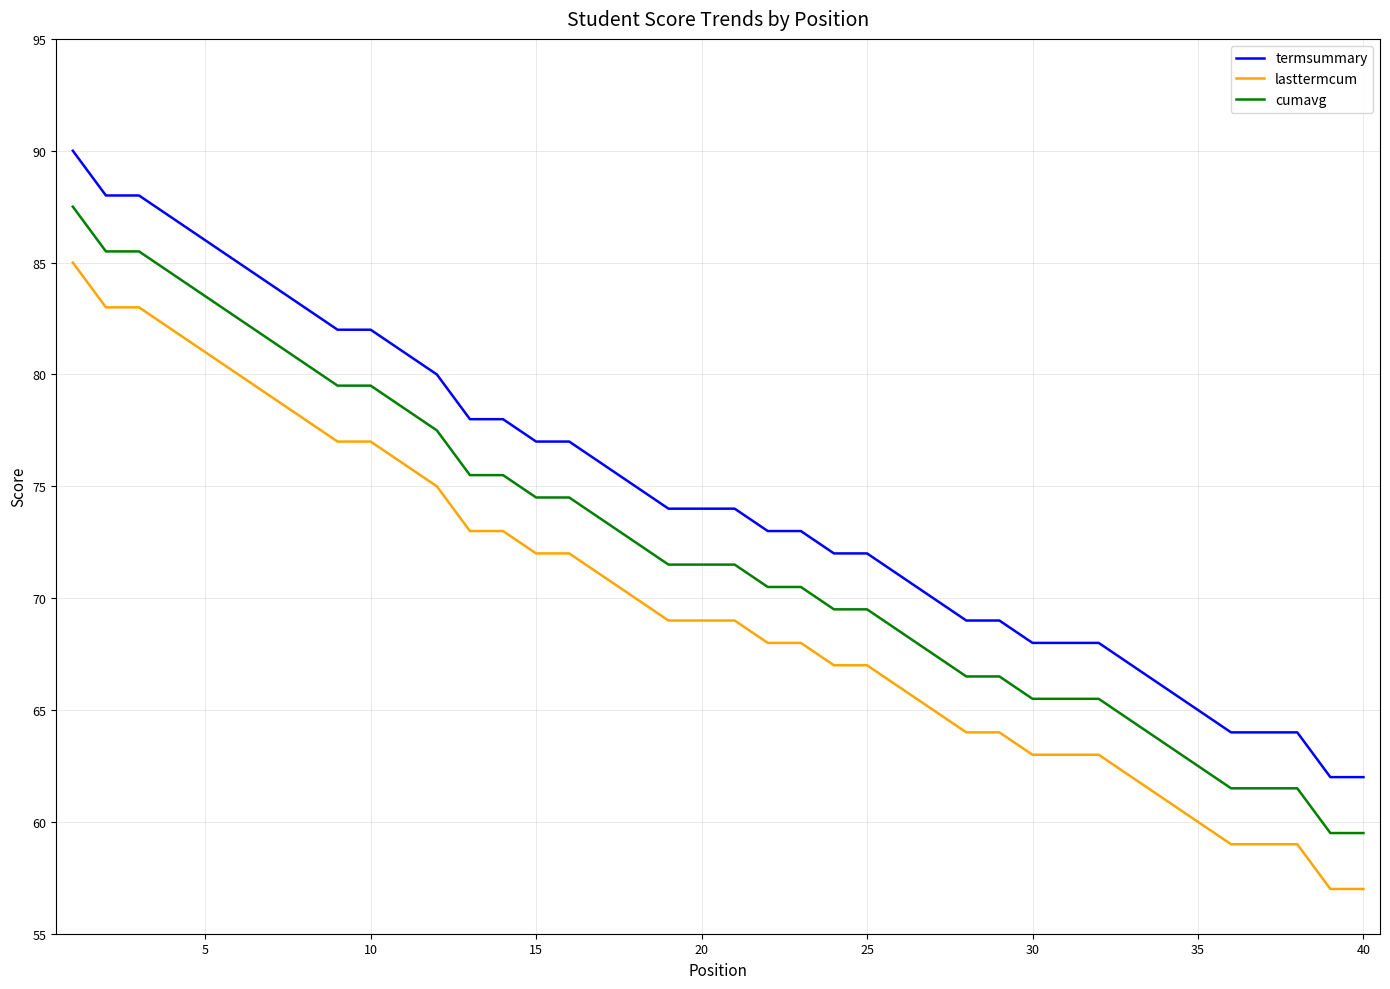

List the series in order of their peak value, lowest first.

lasttermcum, cumavg, termsummary